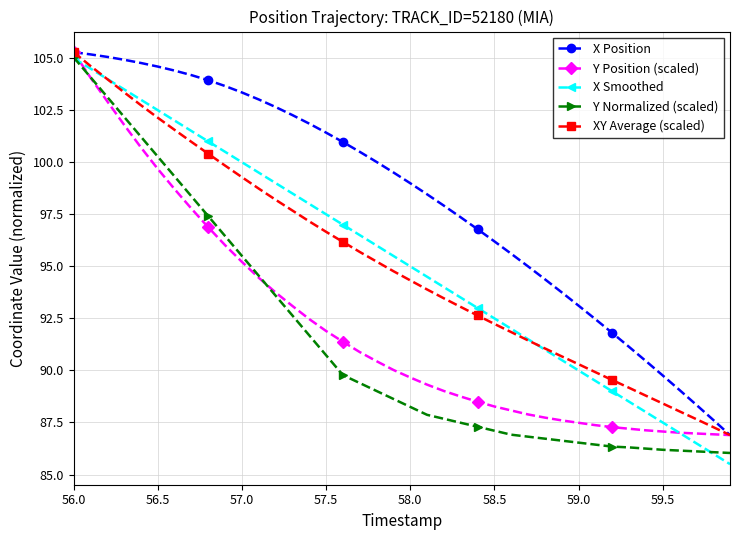

Which series has the largest total across all categories?

X Position